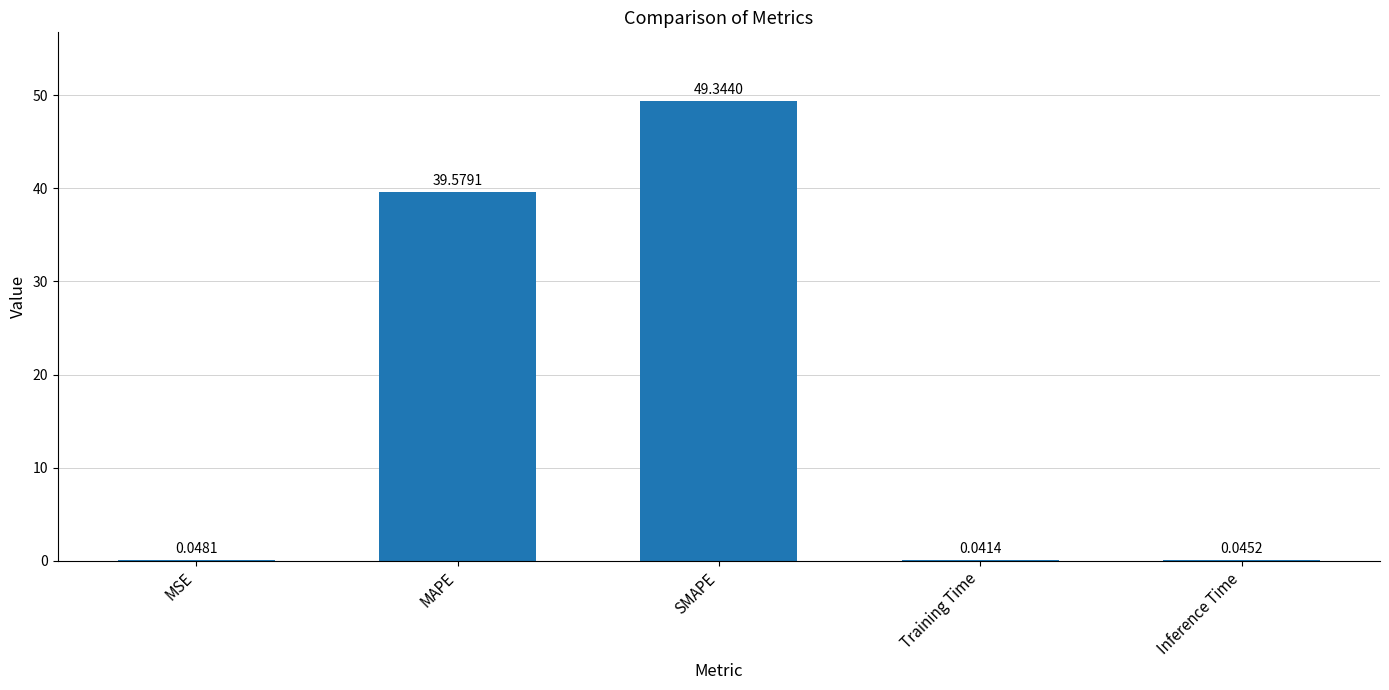

Which label corresponds to the largest value in the chart?

SMAPE